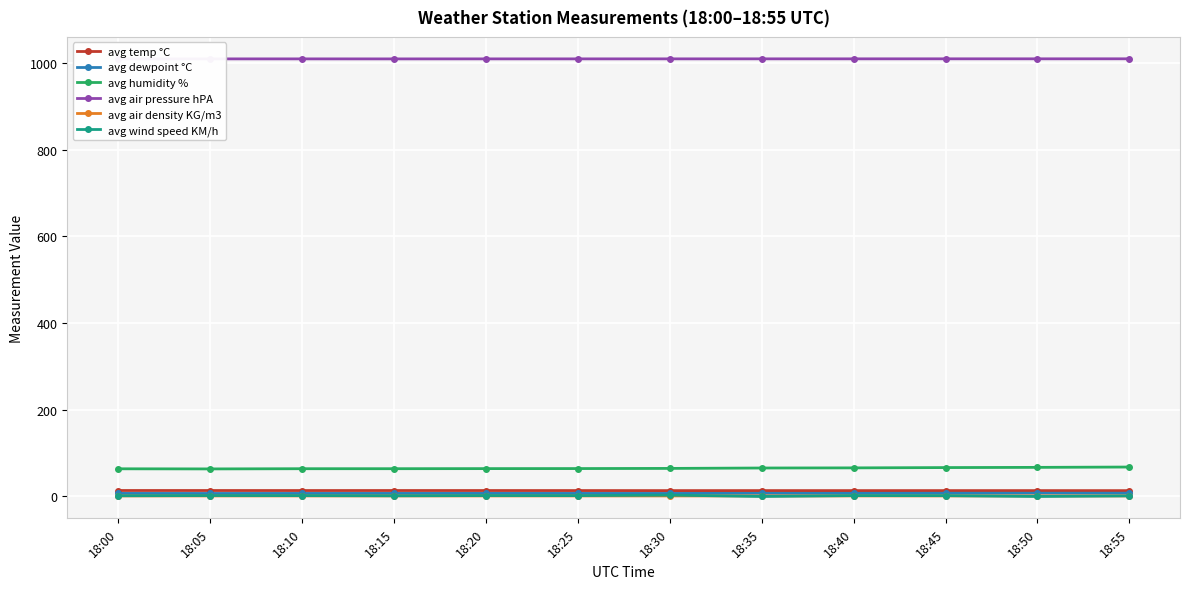

What is the maximum value for avg dewpoint °C?

7.6